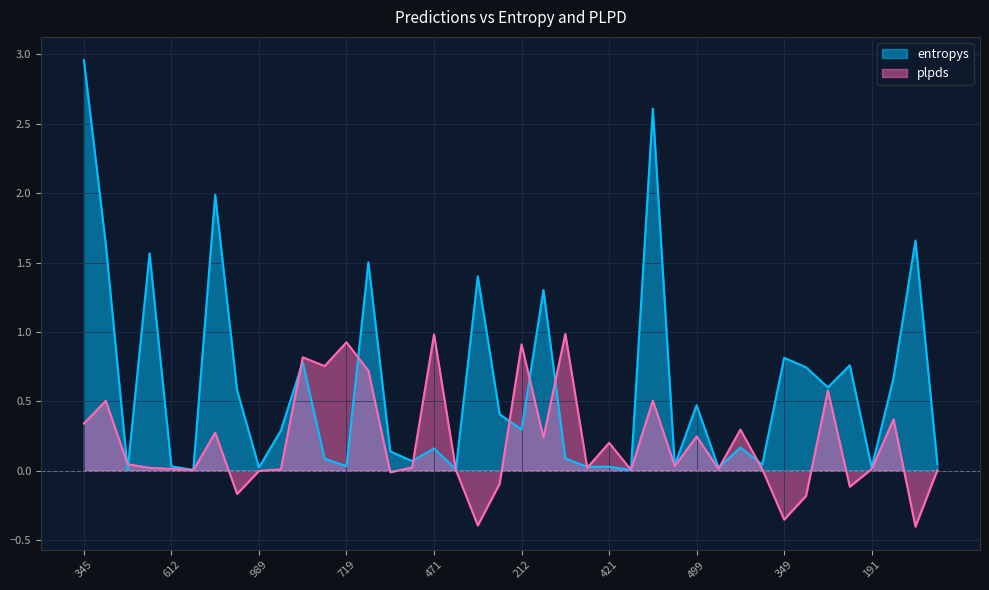

How many distinct data groups are displayed?

2